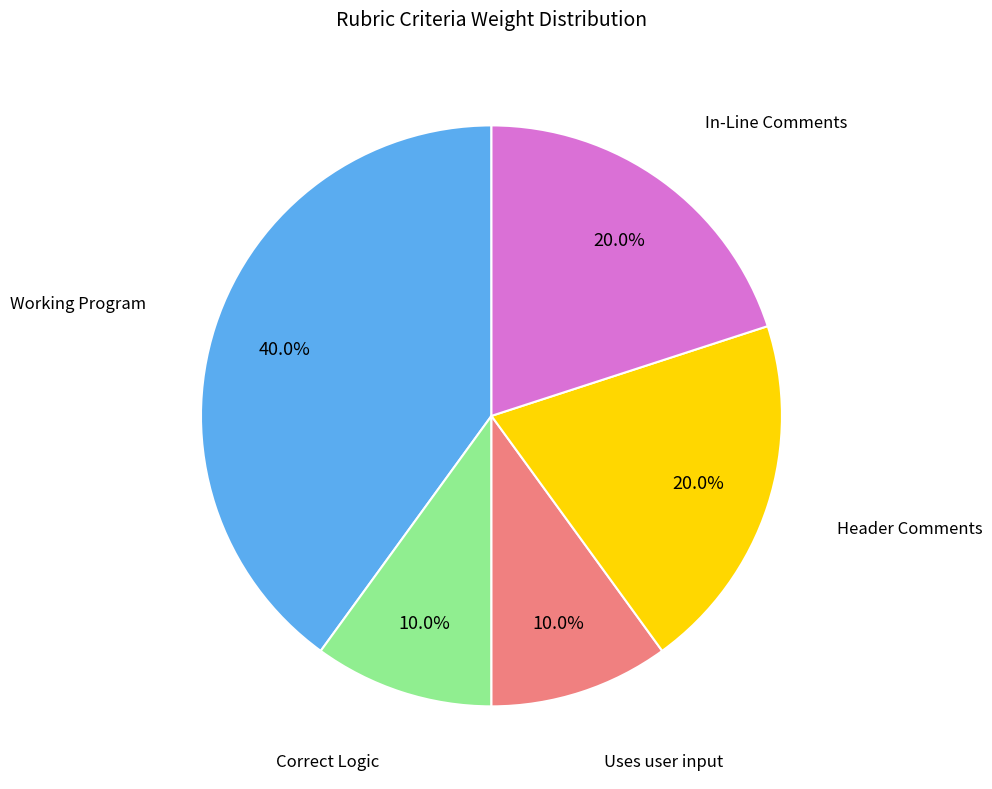

Does any single category account for the majority?

No